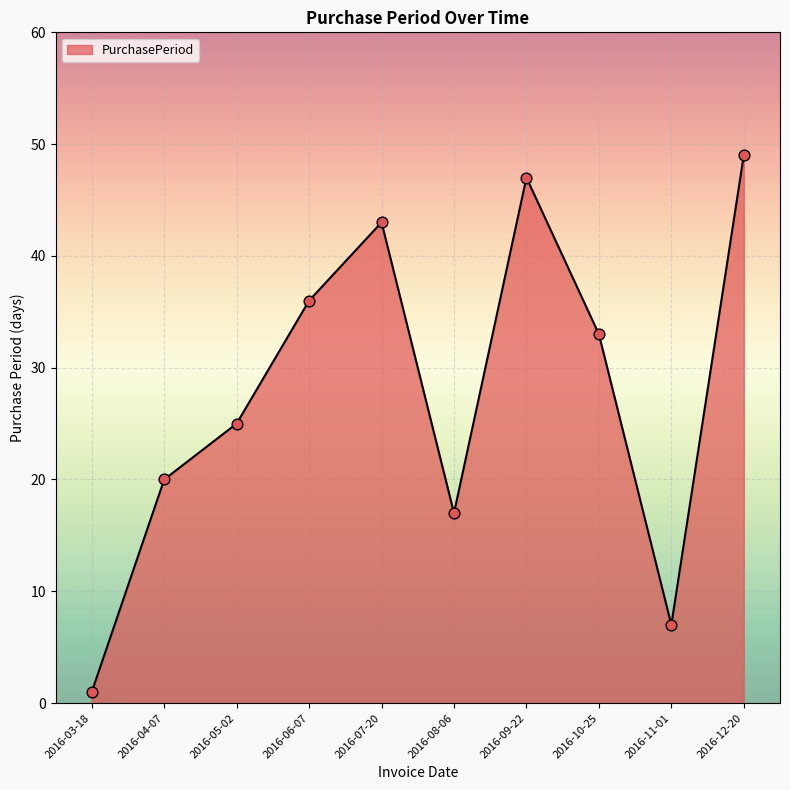

What is the change in value from 2016-04-07 to 2016-12-20?

+29